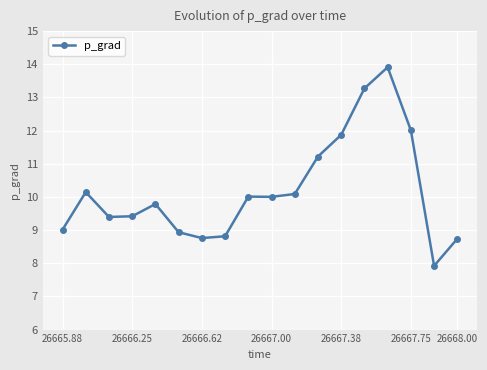

What is the difference between the second highest and minimum values?

5.4